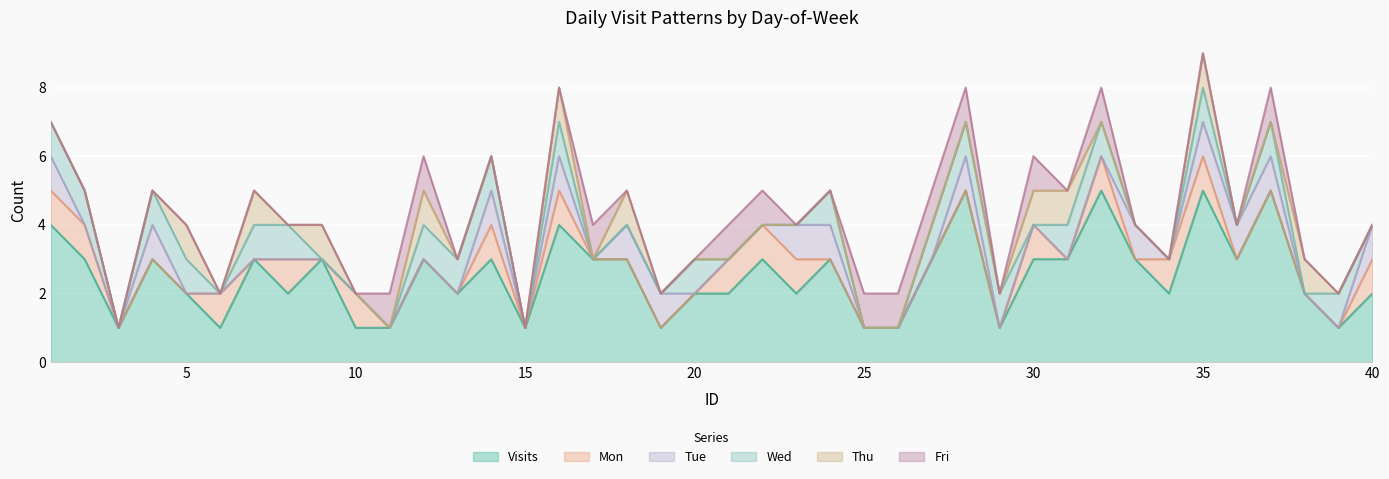

Reading right to left, transcribe all the data shown in this chart.

Visits: 2	1	2	5	3	5	2	3	5	3	3	1	5	3	1	1	3	2	3	2	2	1	3	3	4	1	3	2	3	1	1	3	2	3	1	2	3	1	3	4
Mon: 1	0	0	0	0	1	1	0	1	0	1	0	0	0	0	0	0	1	1	1	0	0	0	0	1	0	1	0	0	0	1	0	1	0	1	0	0	0	1	1
Tue: 1	0	0	1	1	1	0	1	0	0	0	0	1	0	0	0	1	1	0	0	0	1	1	0	1	0	1	0	0	0	0	0	0	0	0	0	1	0	0	1
Wed: 0	1	0	1	0	1	0	0	1	1	0	1	1	1	0	0	1	0	0	0	1	0	0	0	1	0	1	1	1	0	0	0	1	1	0	1	1	0	1	1
Thu: 0	0	1	0	0	1	0	0	0	1	1	0	0	0	0	0	0	0	0	0	0	0	1	0	1	0	0	0	1	0	0	1	0	1	0	1	0	0	0	0
Fri: 0	0	0	1	0	0	0	0	1	0	1	0	1	1	1	1	0	0	1	1	0	0	0	1	0	0	0	0	1	1	0	0	0	0	0	0	0	0	0	0